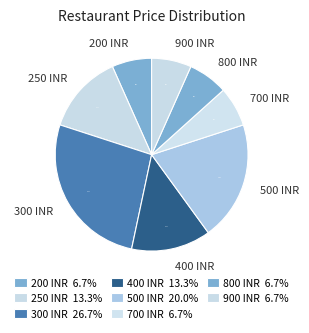

Combined, what portion of the pie is 400 INR and 900 INR?

20.0%